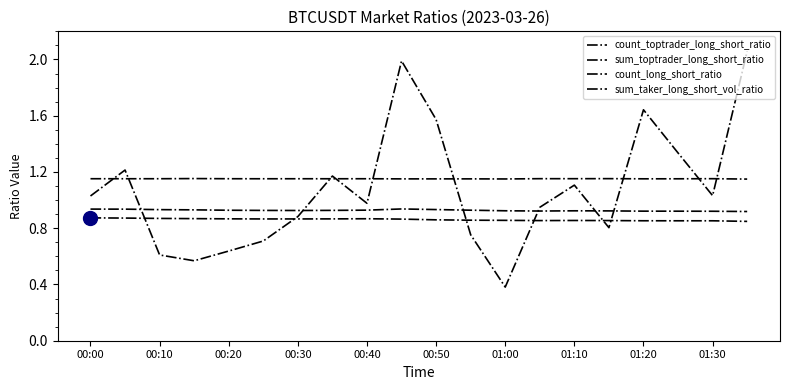

In sum_taker_long_short_vol_ratio, how many points are higher than both neighbors (excluding endpoints)?

5